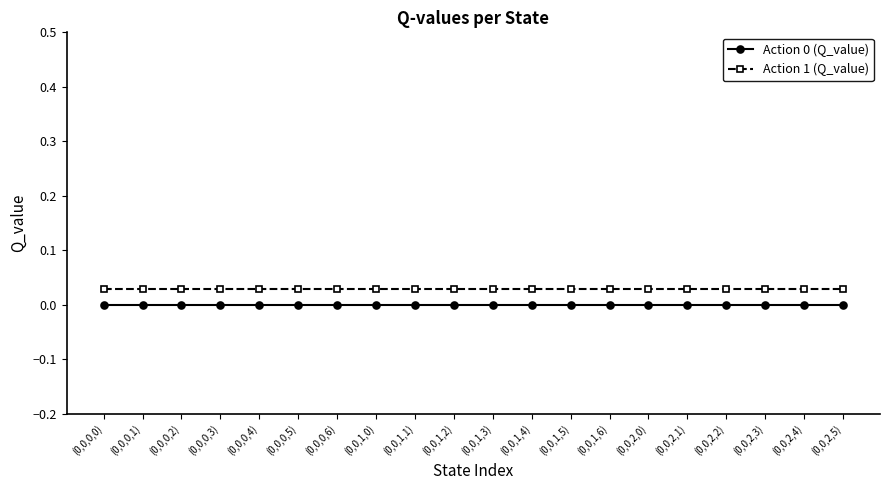

What is the sum of all Action 1 (Q_value) values?

0.6